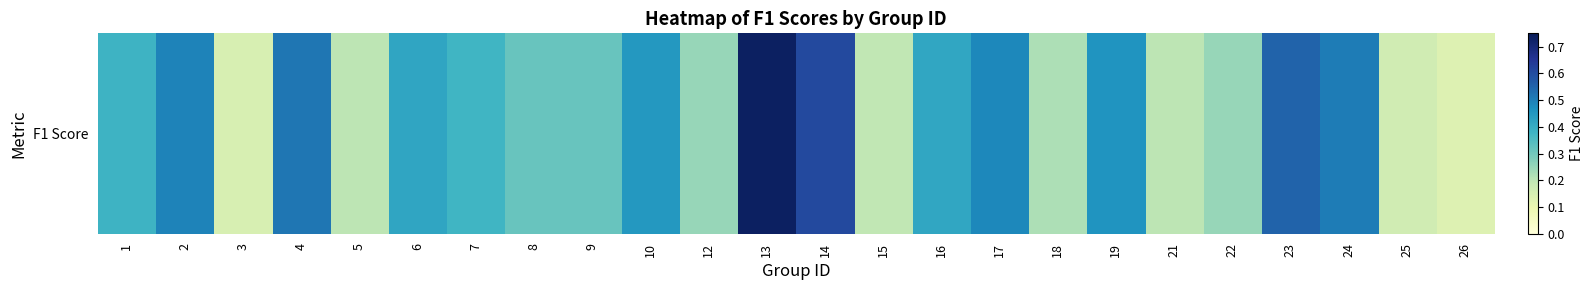

What is the average value?

0.4